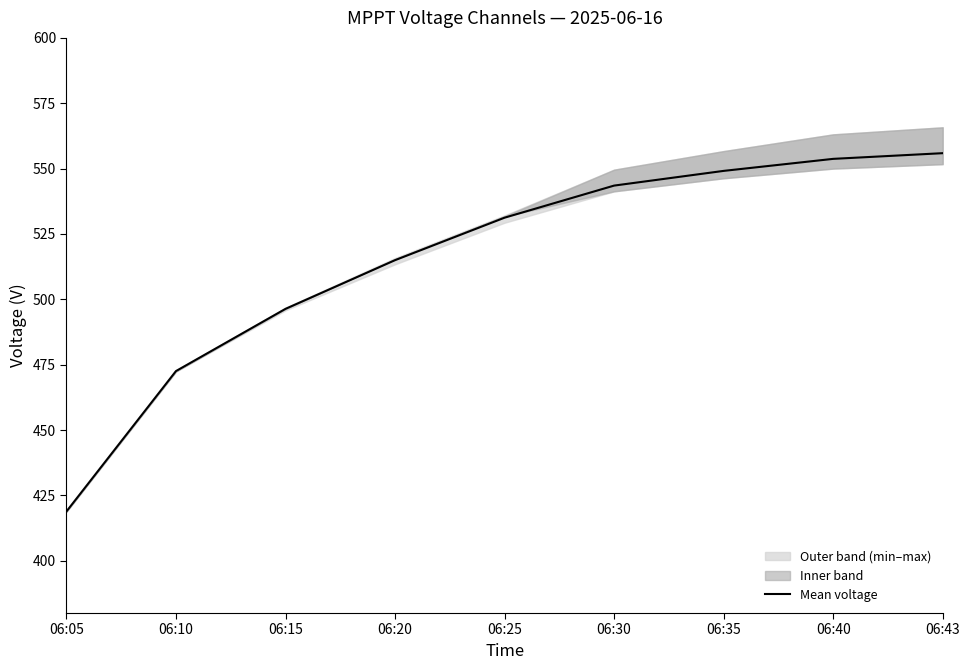

What is the minimum value shown in the chart?

418.9